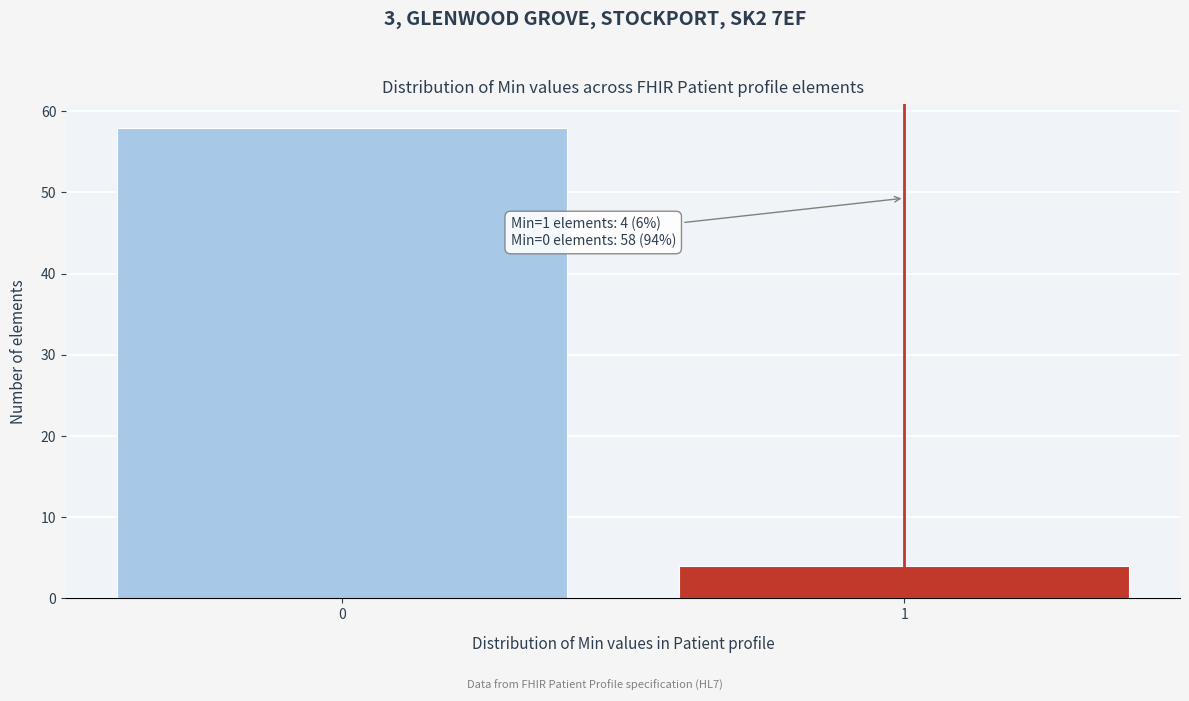

Reading right to left, what are all the values shown in this chart?

1=4	0=58